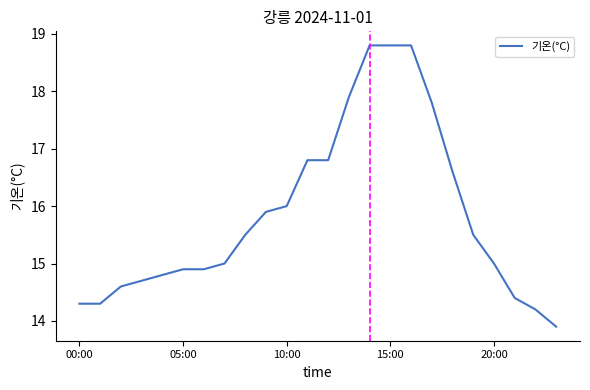

What is the maximum value shown in the chart?

18.8